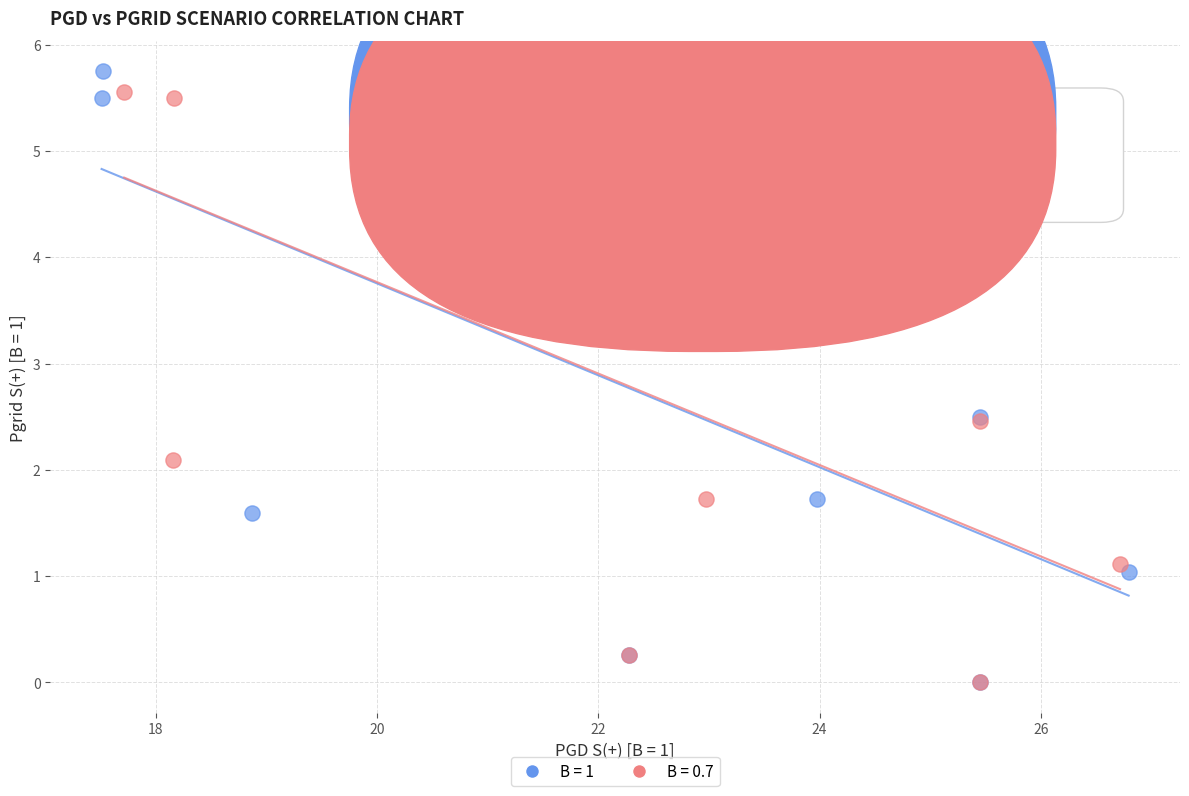

Which series has the largest Y range (max minus min)?

B = 1